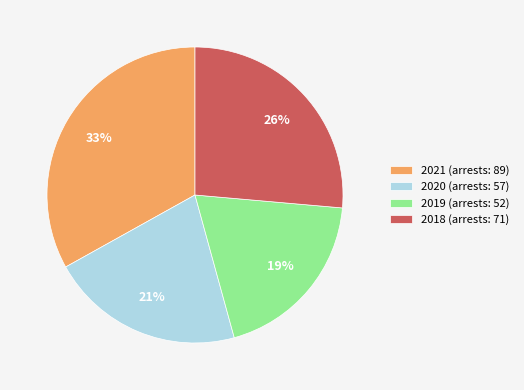

The 2019 (arrests: 52) slice represents 19% of the pie. True or false?

True